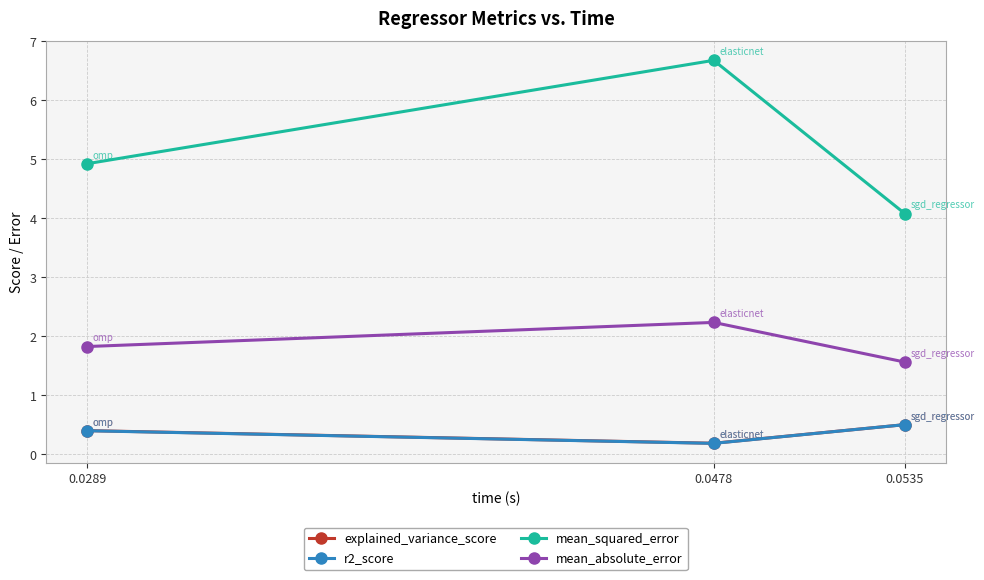

What is the sum of the mean_squared_error values at 0.0478 and 0.0289?

11.6